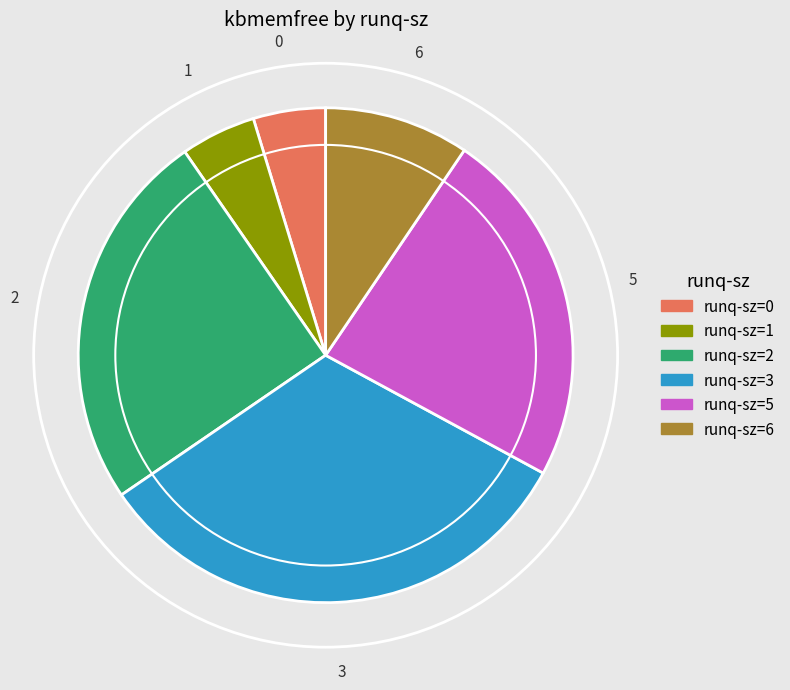

Count the number of slices in the pie.

6